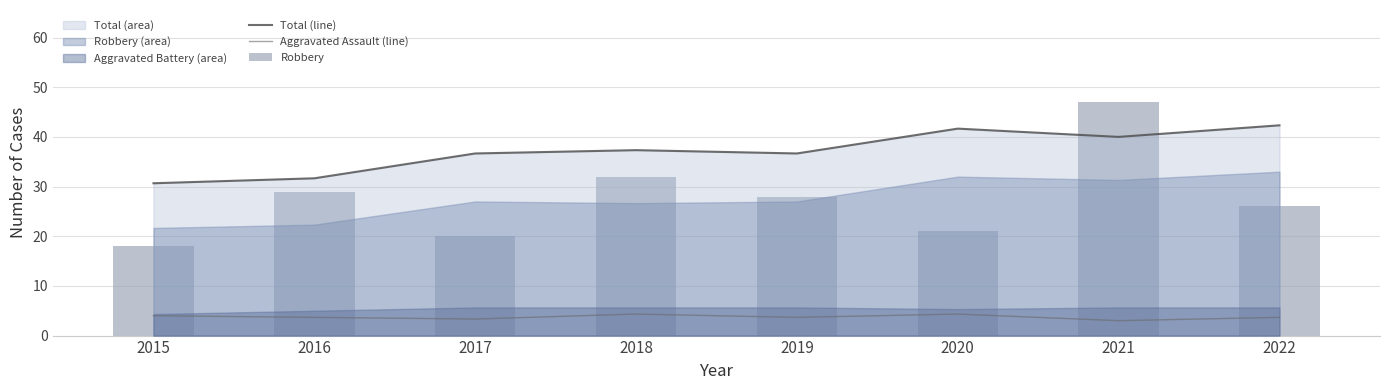

Which label corresponds to the smallest value in the chart?

2021